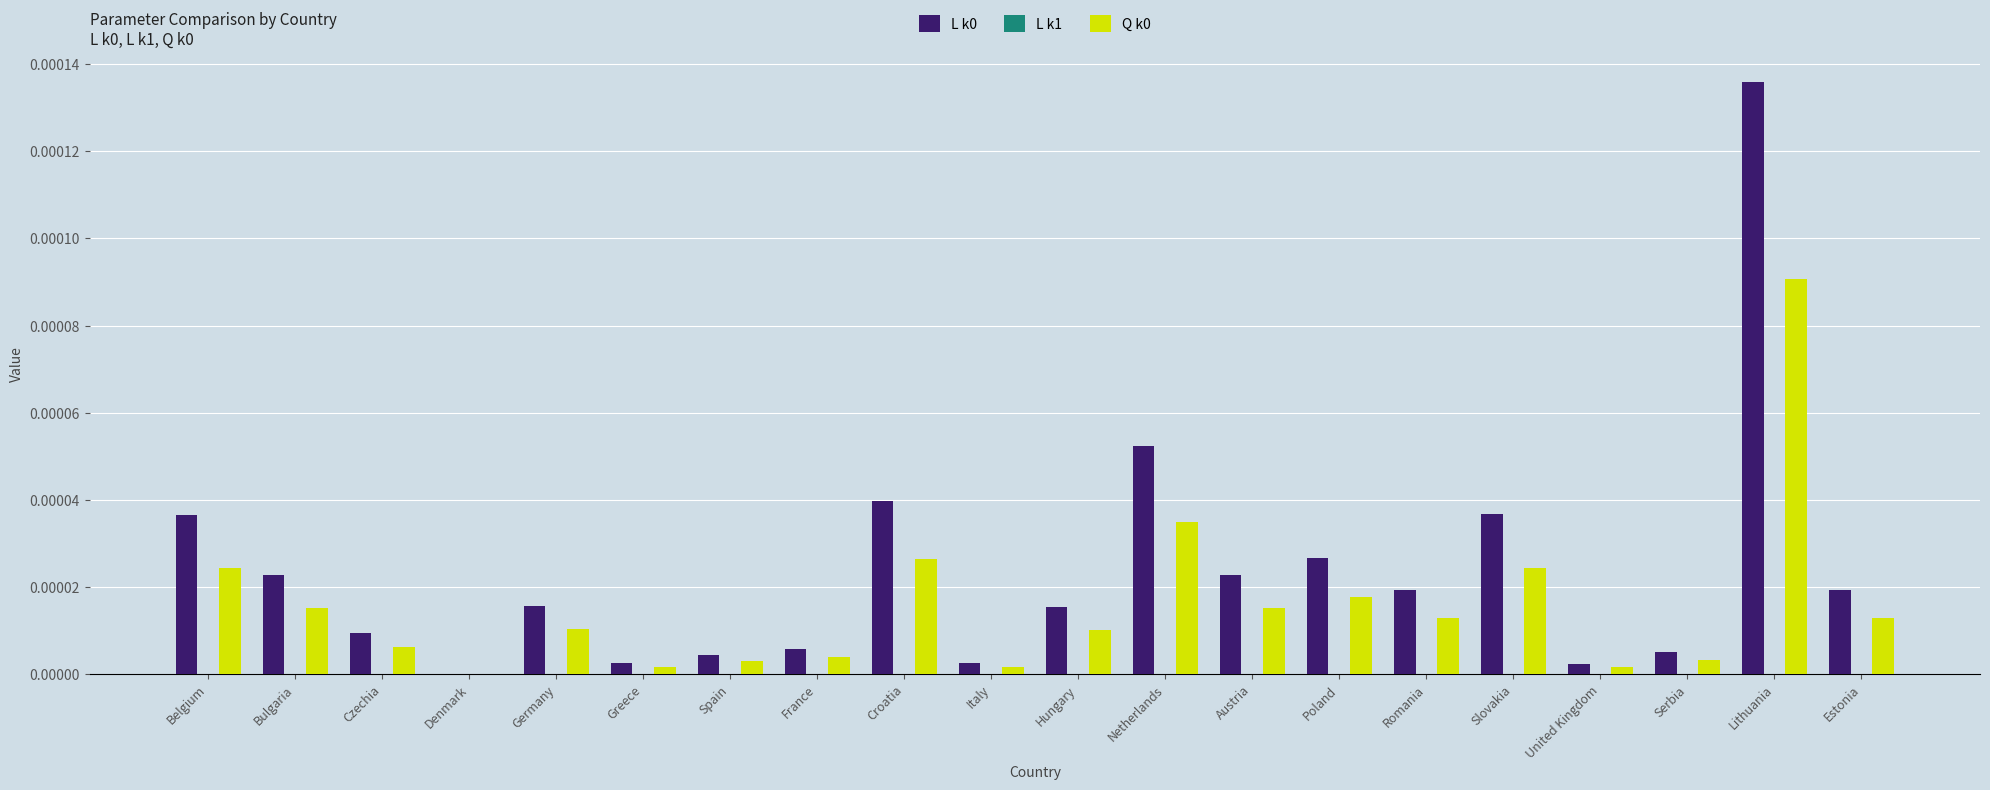

The value of L k0 at Estonia is 0.0. True or false?

True